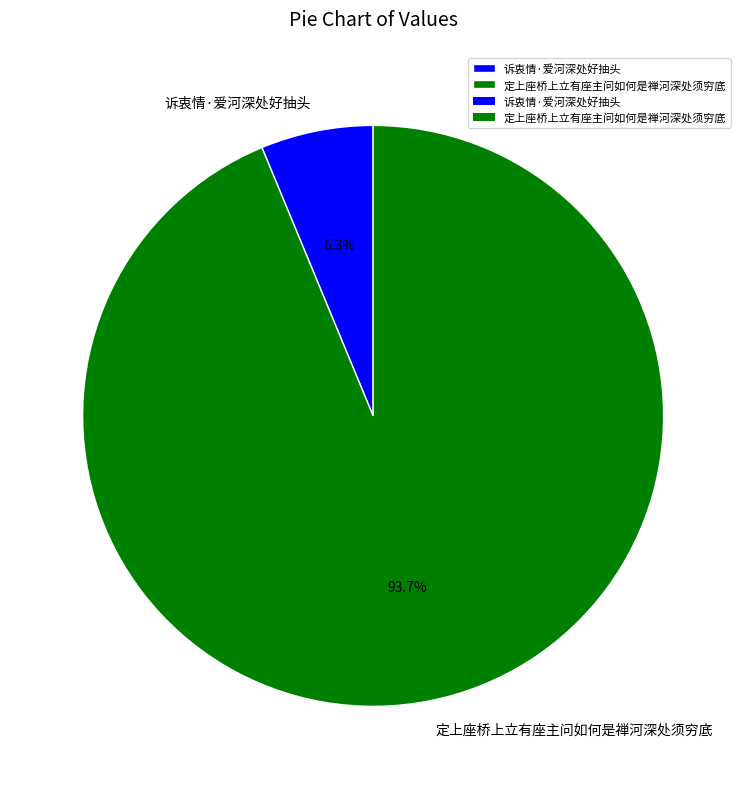

Which category has the biggest portion of the pie?

定上座桥上立有座主问如何是禅河深处须穷底